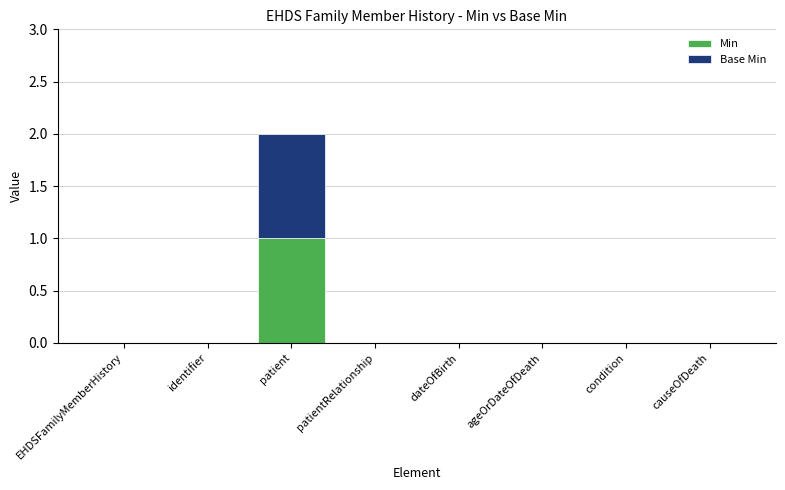

Reading right to left, transcribe the values for Min.

causeOfDeath=0	condition=0	ageOrDateOfDeath=0	dateOfBirth=0	patientRelationship=0	patient=1	identifier=0	EHDSFamilyMemberHistory=0